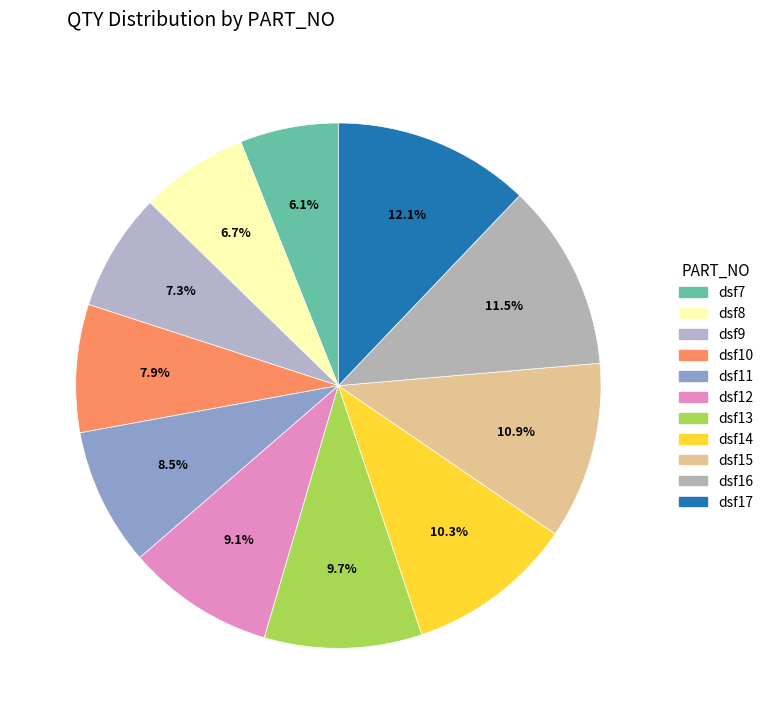

Between dsf10 and dsf9, which is larger?

dsf10